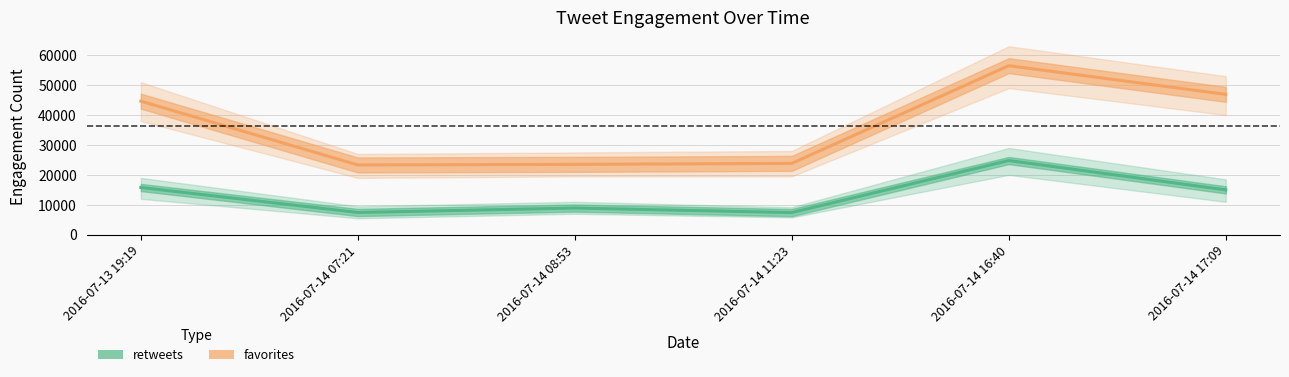

At which label does favorites first exceed 44652?

2016-07-14 16:40